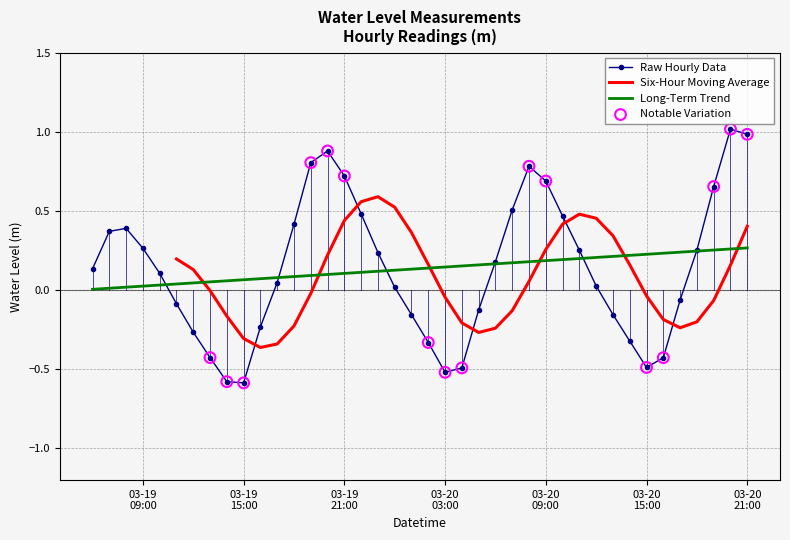

What is the change in value from 2023-03-19 06:00:00 to 2023-03-19 18:00:00?

+0.3